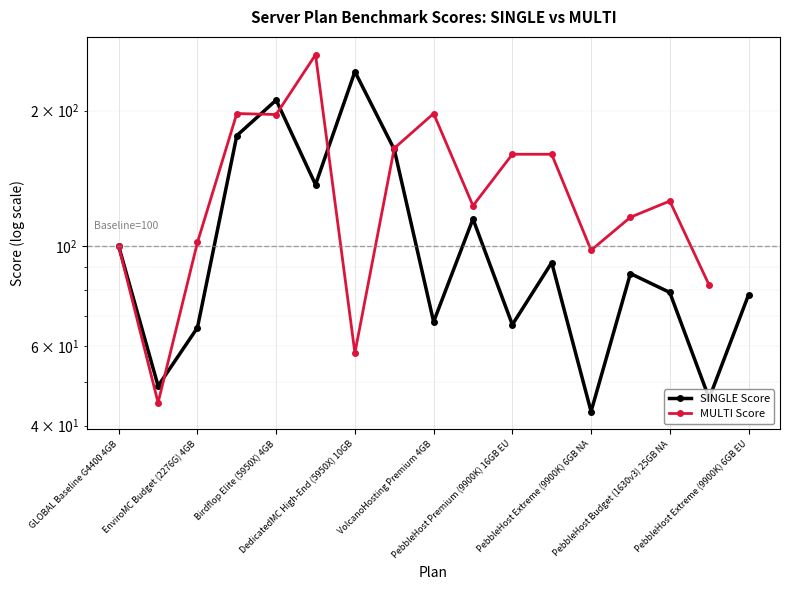

Count the number of data series in this chart.

2